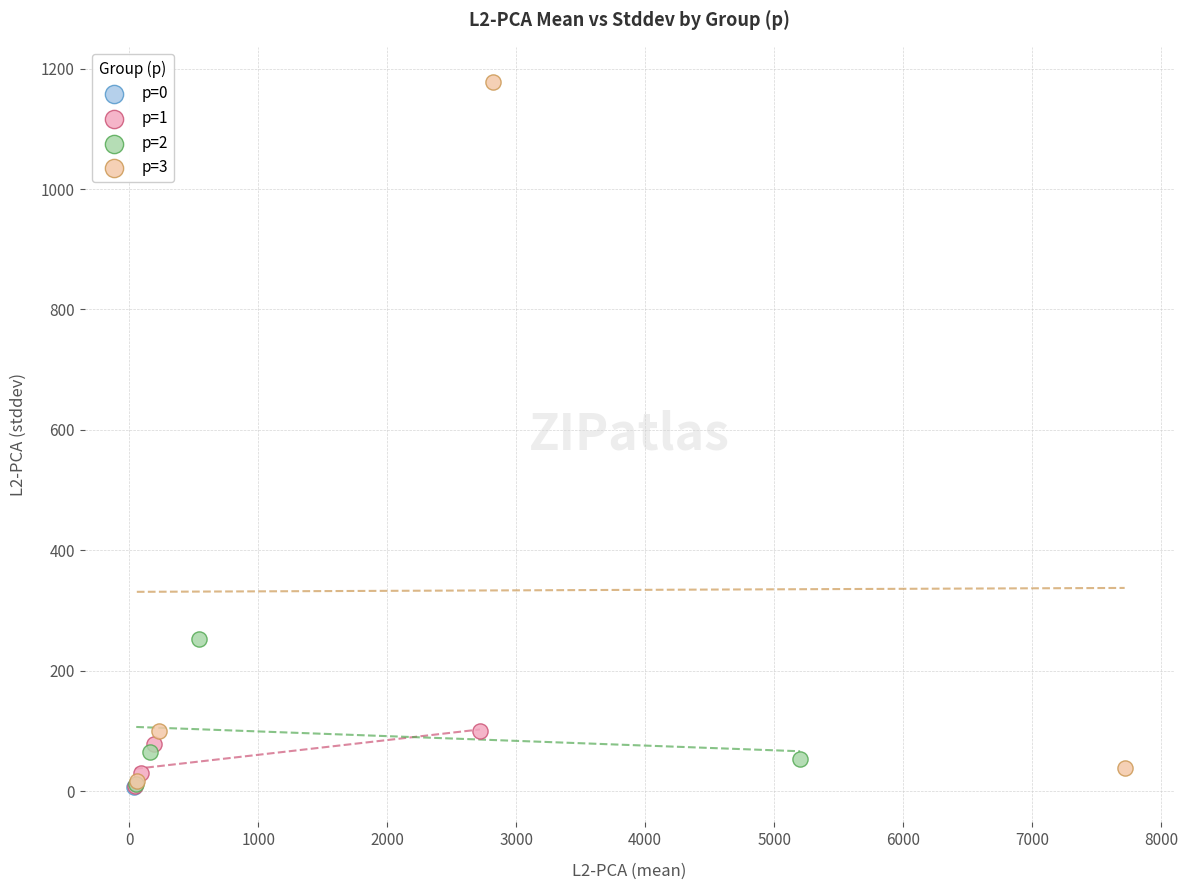

What are all the series names shown in the legend?

p=0, p=1, p=2, p=3